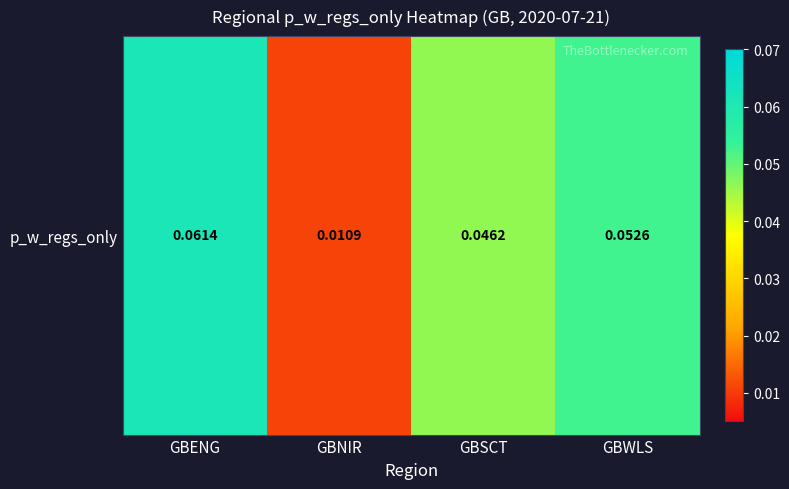

Reading right to left, what are all the values shown in this chart?

0.1	0.0	0.0	0.1